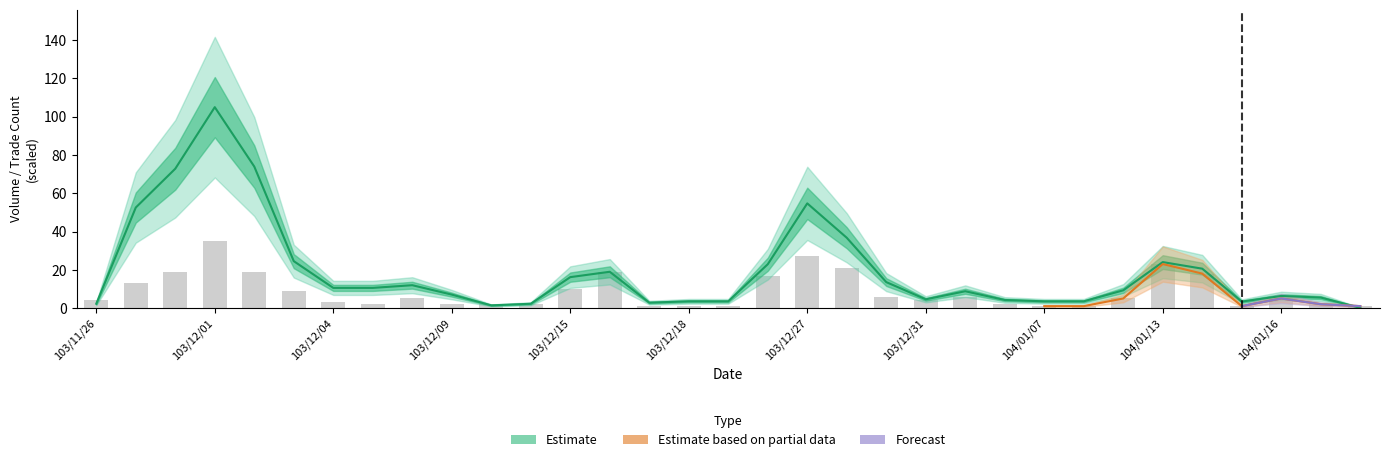

Reading left to right, what are all the values shown in this chart?

Volume: 103/11/26=2.2	103/11/27=52.5	103/11/28=72.8	103/12/01=105.0	103/12/02=74.0	103/12/03=24.5	103/12/04=10.5	103/12/05=10.5	103/12/08=11.9	103/12/09=7.0	103/12/10=1.4	103/12/12=2.2	103/12/15=16.2	103/12/16=19.0	103/12/17=2.8	103/12/18=3.5	103/12/19=3.5	103/12/26=22.9	103/12/27=54.7	103/12/29=36.7	103/12/30=13.6	103/12/31=4.6	104/01/05=8.8	104/01/06=4.2	104/01/07=3.5	104/01/08=3.5	104/01/12=9.3	104/01/13=24.0	104/01/14=20.6	104/01/15=3.4	104/01/16=6.3	104/01/19=5.5	104/01/20=0.1
Trade Count: 103/11/26=4.0	103/11/27=13.0	103/11/28=19.0	103/12/01=35.0	103/12/02=19.0	103/12/03=9.0	103/12/04=3.0	103/12/05=2.0	103/12/08=5.0	103/12/09=2.0	103/12/10=2.0	103/12/12=2.0	103/12/15=10.0	103/12/16=19.0	103/12/17=1.0	103/12/18=1.0	103/12/19=1.0	103/12/26=17.0	103/12/27=27.0	103/12/29=21.0	103/12/30=6.0	103/12/31=4.0	104/01/05=6.0	104/01/06=2.0	104/01/07=1.0	104/01/08=1.0	104/01/12=5.0	104/01/13=23.0	104/01/14=18.0	104/01/15=1.0	104/01/16=5.0	104/01/19=2.0	104/01/20=1.0